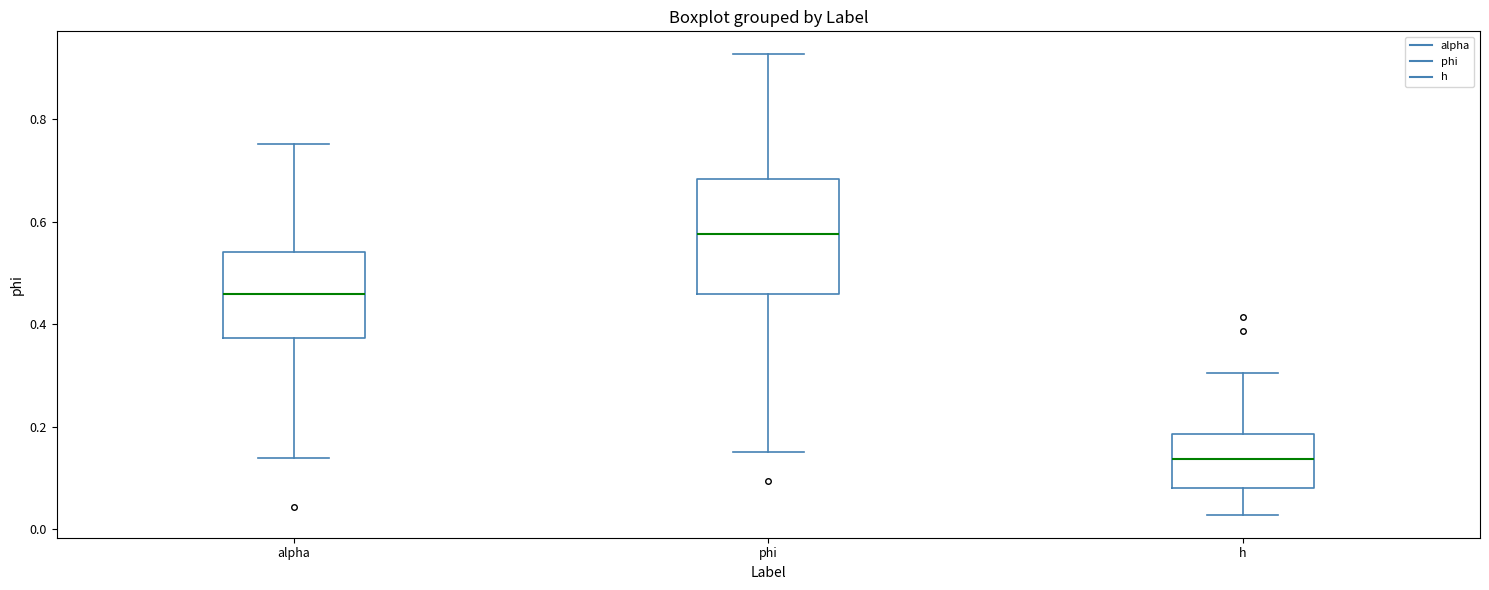

Where does the upper whisker of the box for h end on the y-axis? The values are not printed on the chart, so give them approximately, as read against the axis.

0.30